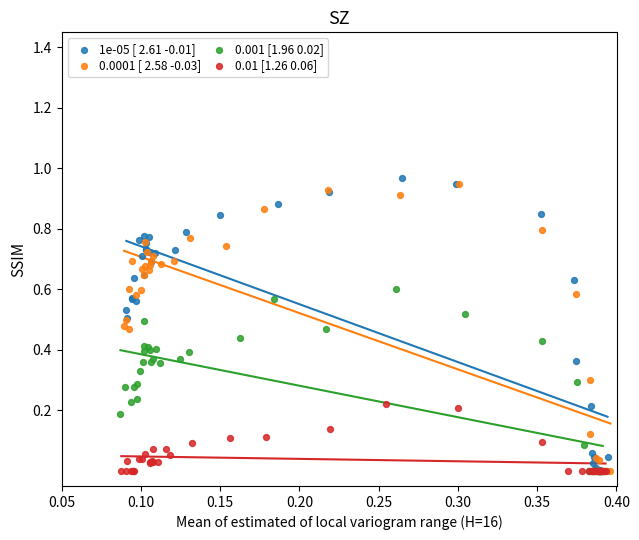

What are all the series names shown in the legend?

1e-05 [ 2.61 -0.01], 0.0001 [ 2.58 -0.03], 0.001 [1.96 0.02], 0.01 [1.26 0.06]